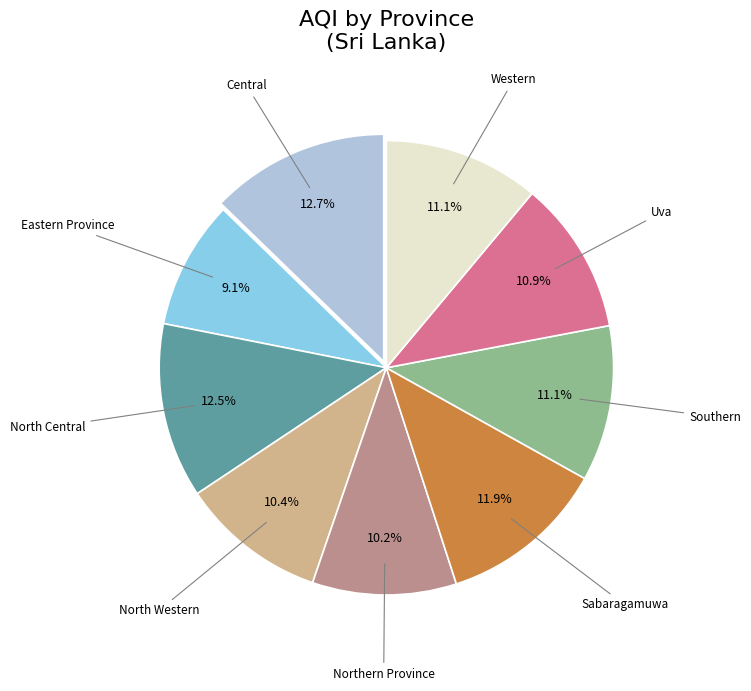

Is there any slice that represents more than half of the pie?

No